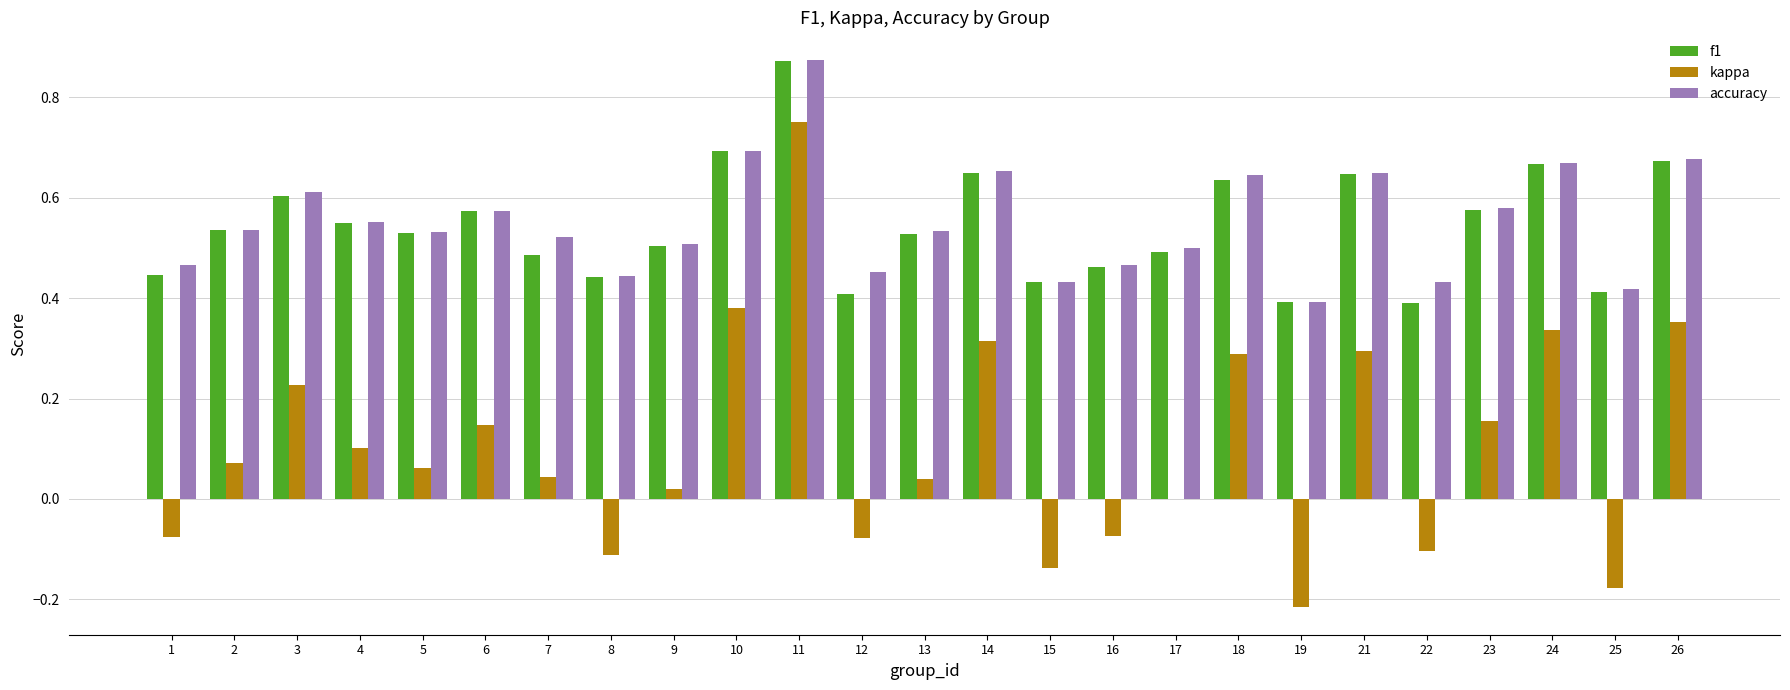

Is the value of kappa at 5 greater than the value of f1 at 15?

No